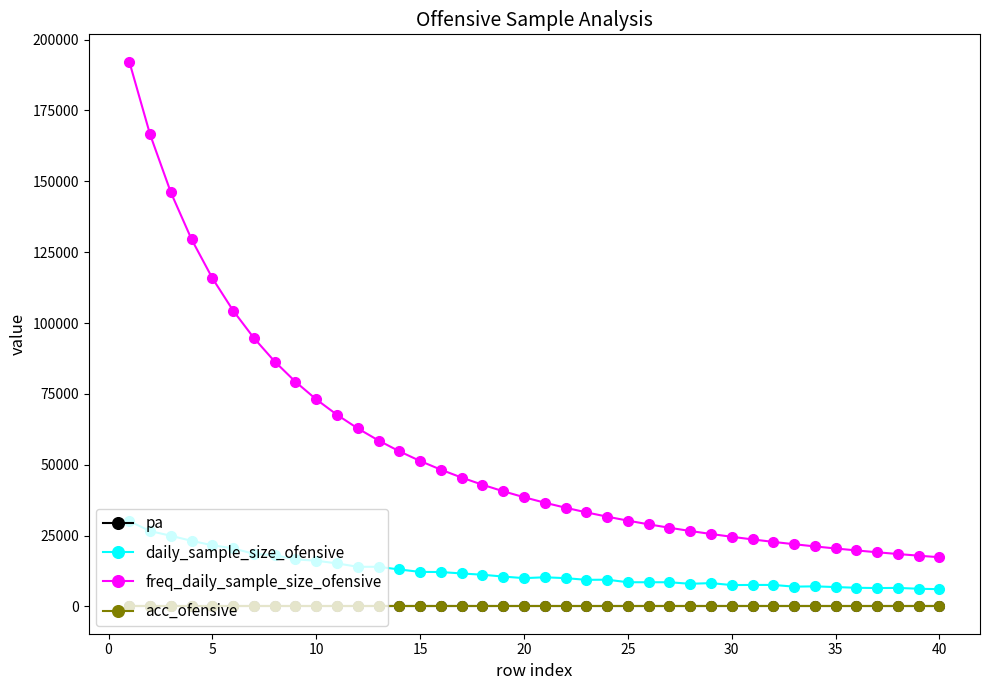

Which series has the largest total across all categories?

freq_daily_sample_size_ofensive